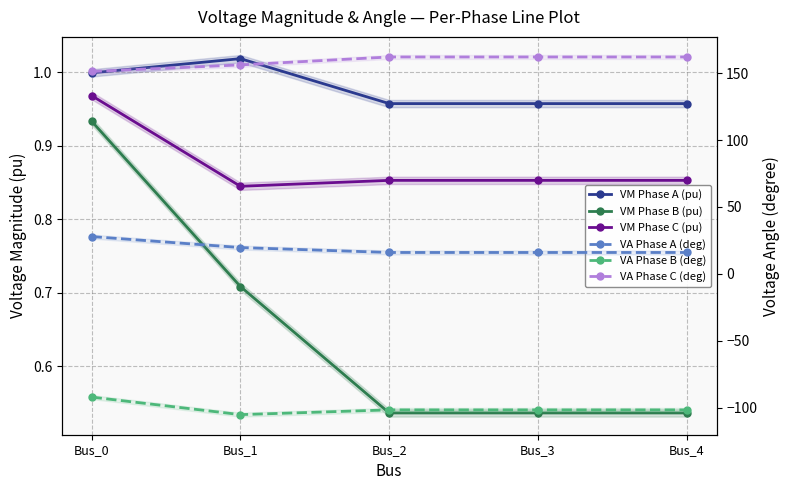

Which label corresponds to the largest value in the chart?

Bus_2